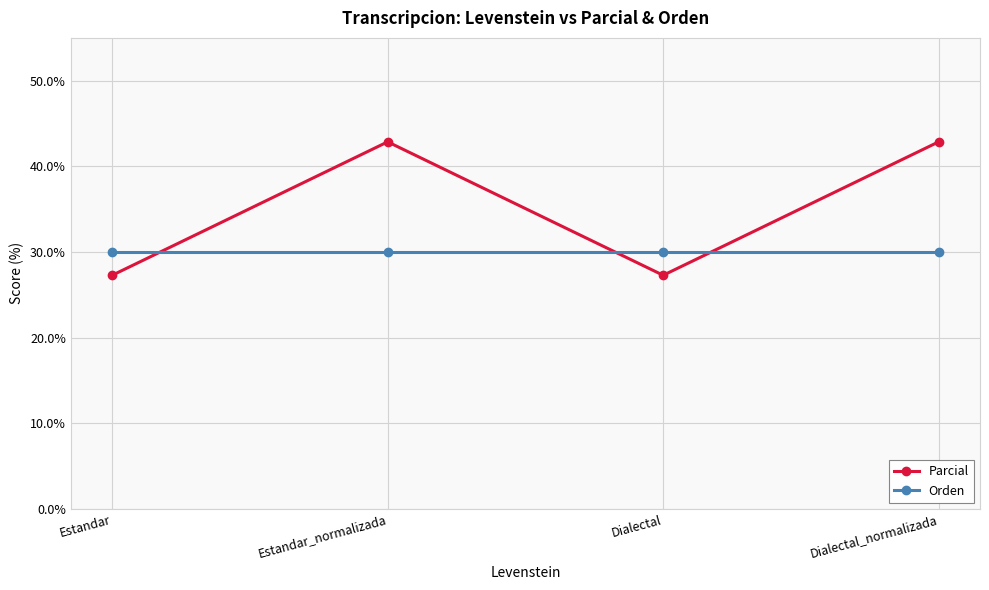

Does the chart have visible grid lines?

Yes